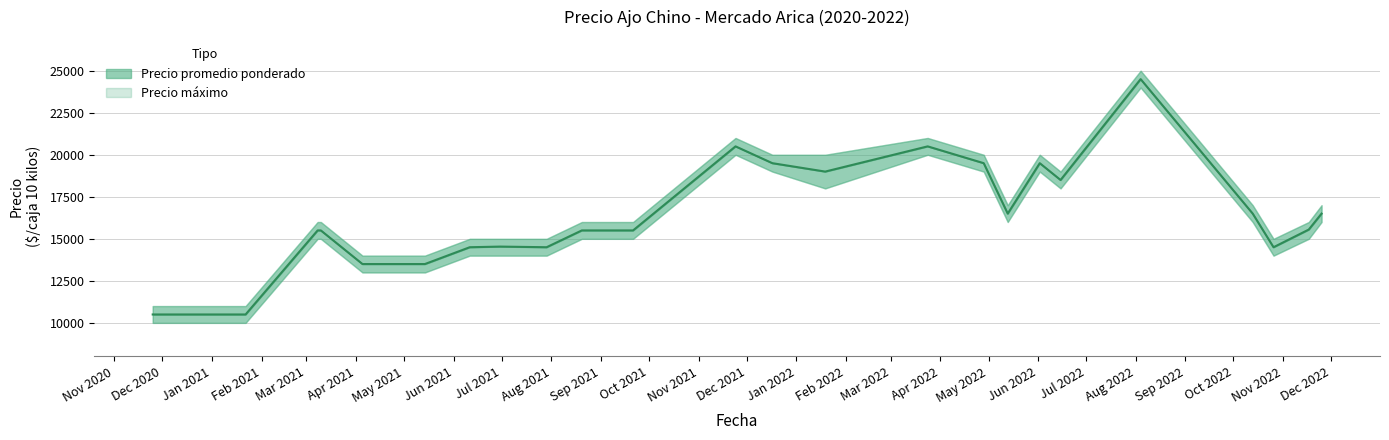

What is the average value of the Precio máximo series?

16692